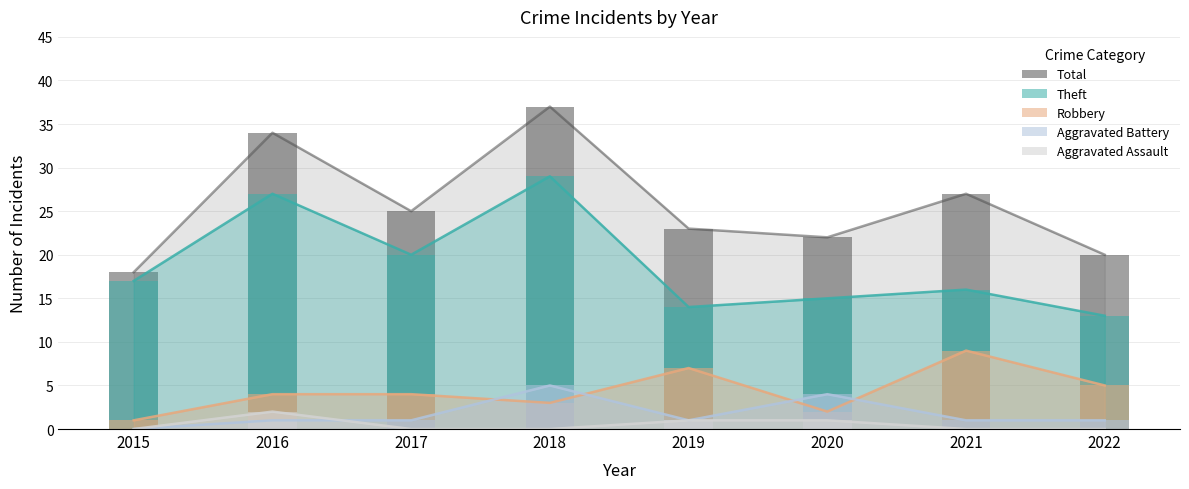

Count the Aggravated Battery values in the range 1 to 4.

6